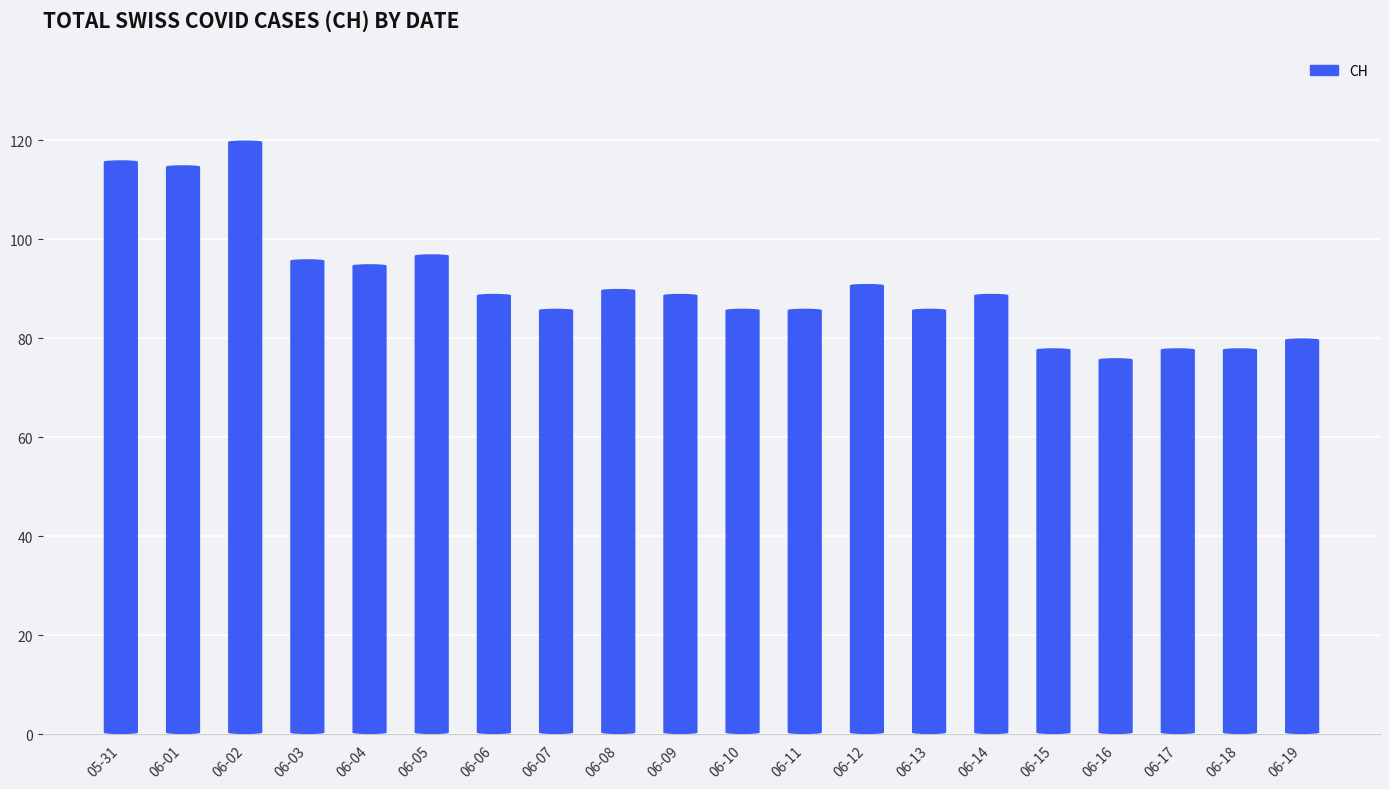

What is the difference between the values at 06-17 and 06-07?

8